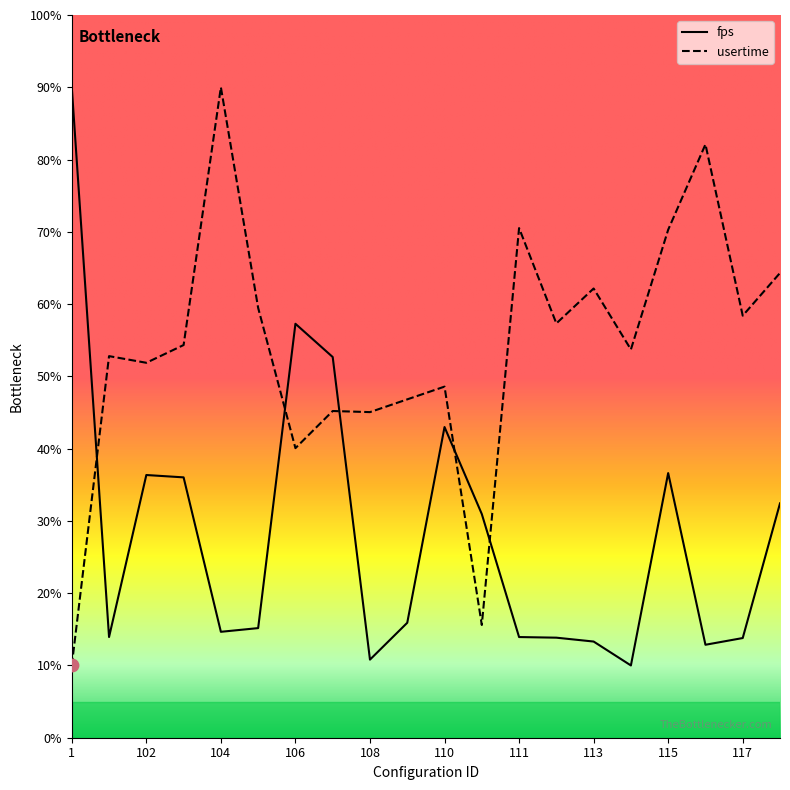

Which series has the largest total across all categories?

usertime